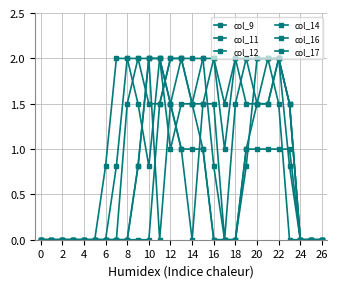

What is the maximum value shown in the chart?

2.0